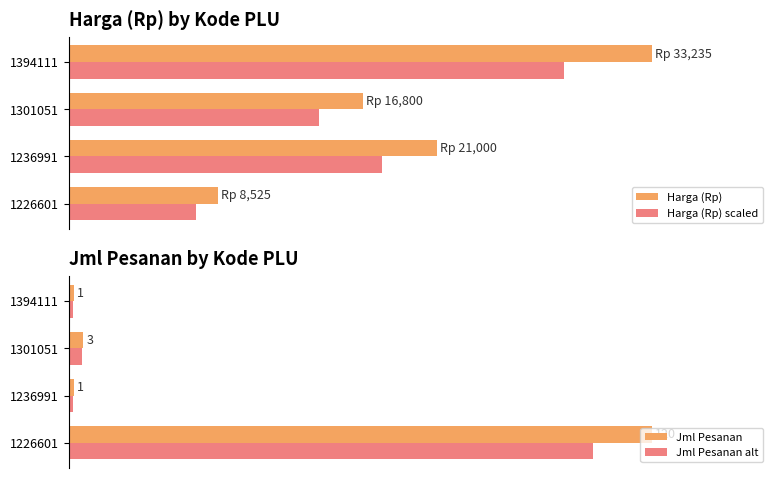

At how many categories does at least one series exceed 29?

4